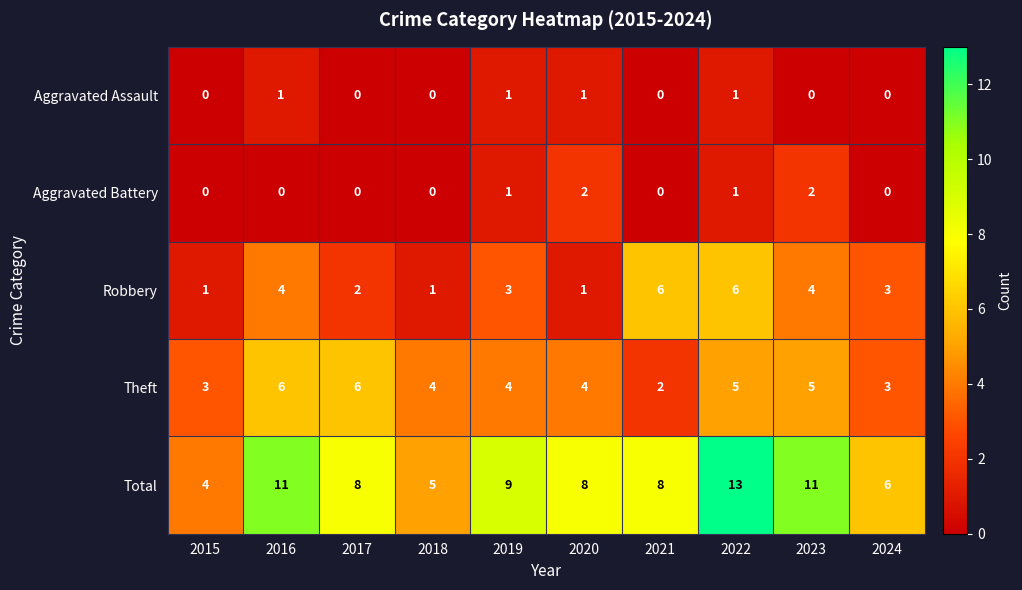

What is the difference between the highest and lowest values at 2024?

6